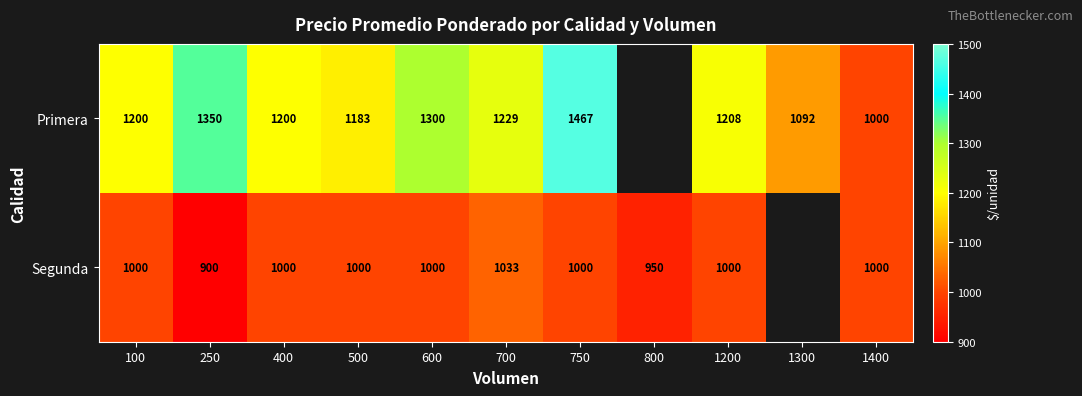

Between 250 and 1400, which series saw the biggest shift?

Primera